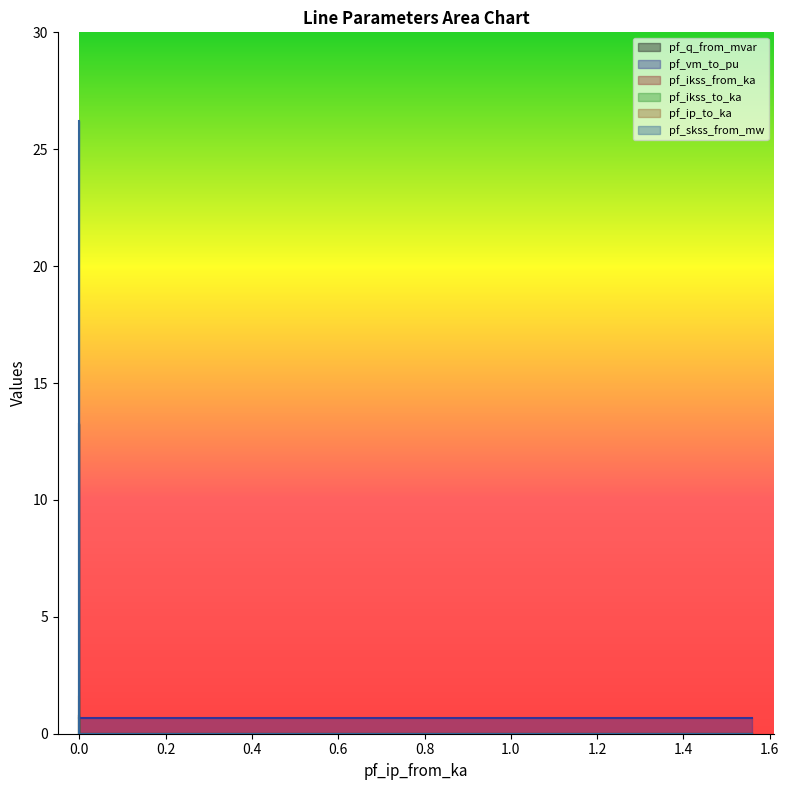

What is the spread (max minus min) of values at 0.0?

25.6